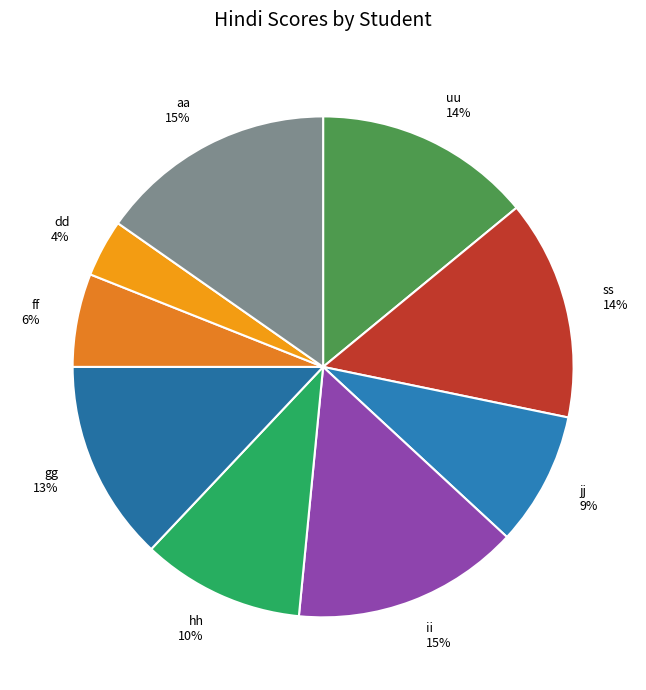

How many slices are in this pie chart?

9